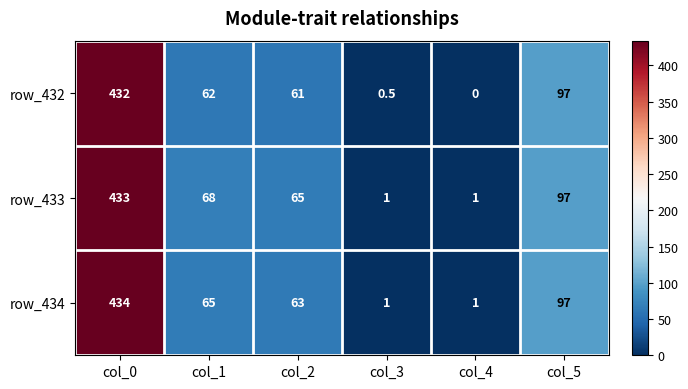

List the series in order of their overall mean, lowest first.

row_432, row_434, row_433